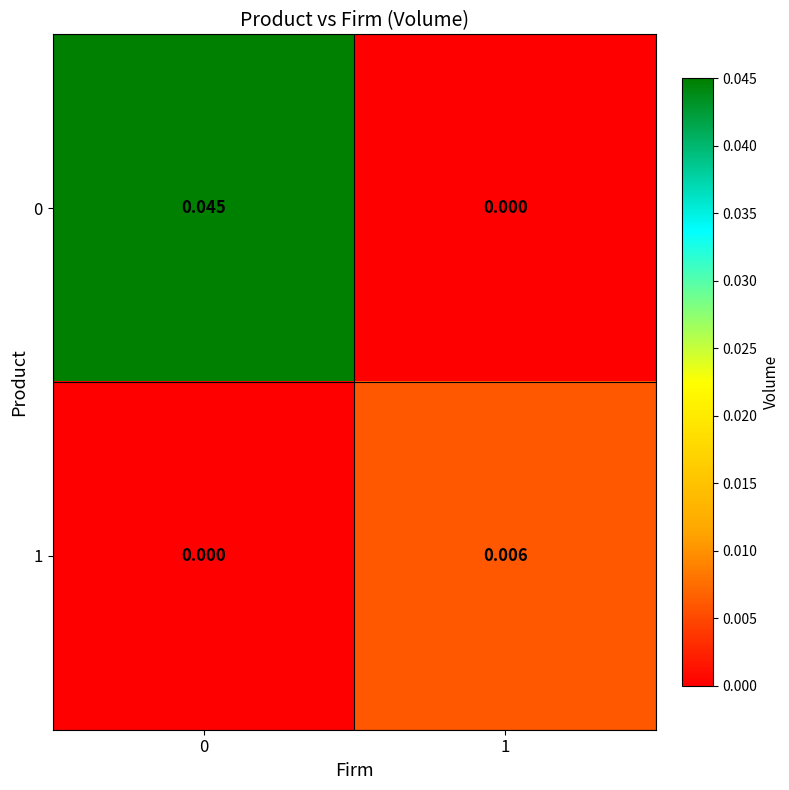

Rank the series by their average value, from lowest to highest.

1, 0